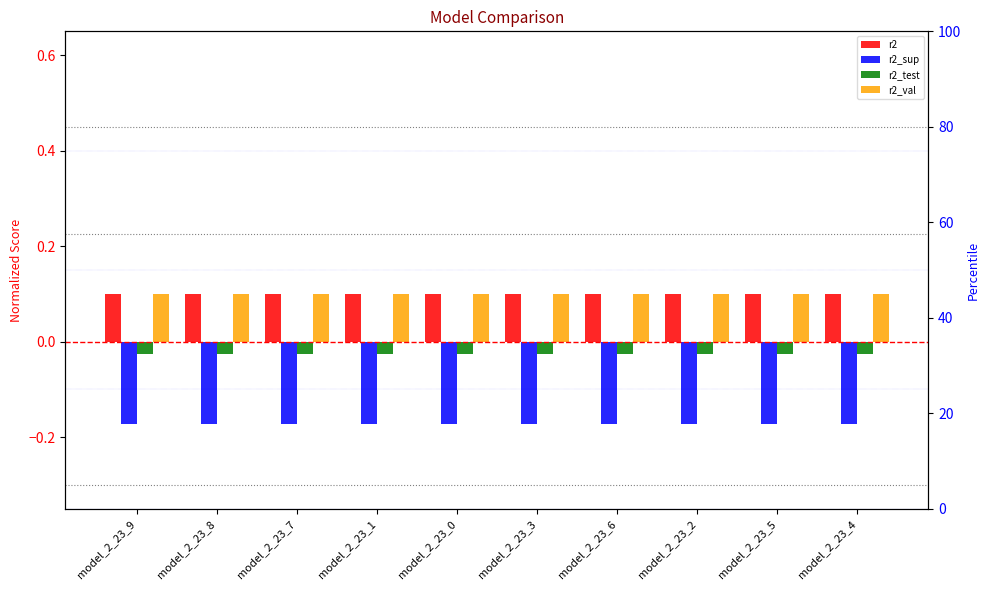

Reading left to right, list all the values displayed in this chart.

r2: model_2_23_9=0.1	model_2_23_8=0.1	model_2_23_7=0.1	model_2_23_1=0.1	model_2_23_0=0.1	model_2_23_3=0.1	model_2_23_6=0.1	model_2_23_2=0.1	model_2_23_5=0.1	model_2_23_4=0.1
r2_sup: model_2_23_9=-0.2	model_2_23_8=-0.2	model_2_23_7=-0.2	model_2_23_1=-0.2	model_2_23_0=-0.2	model_2_23_3=-0.2	model_2_23_6=-0.2	model_2_23_2=-0.2	model_2_23_5=-0.2	model_2_23_4=-0.2
r2_test: model_2_23_9=-0.0	model_2_23_8=-0.0	model_2_23_7=-0.0	model_2_23_1=-0.0	model_2_23_0=-0.0	model_2_23_3=-0.0	model_2_23_6=-0.0	model_2_23_2=-0.0	model_2_23_5=-0.0	model_2_23_4=-0.0
r2_val: model_2_23_9=0.1	model_2_23_8=0.1	model_2_23_7=0.1	model_2_23_1=0.1	model_2_23_0=0.1	model_2_23_3=0.1	model_2_23_6=0.1	model_2_23_2=0.1	model_2_23_5=0.1	model_2_23_4=0.1